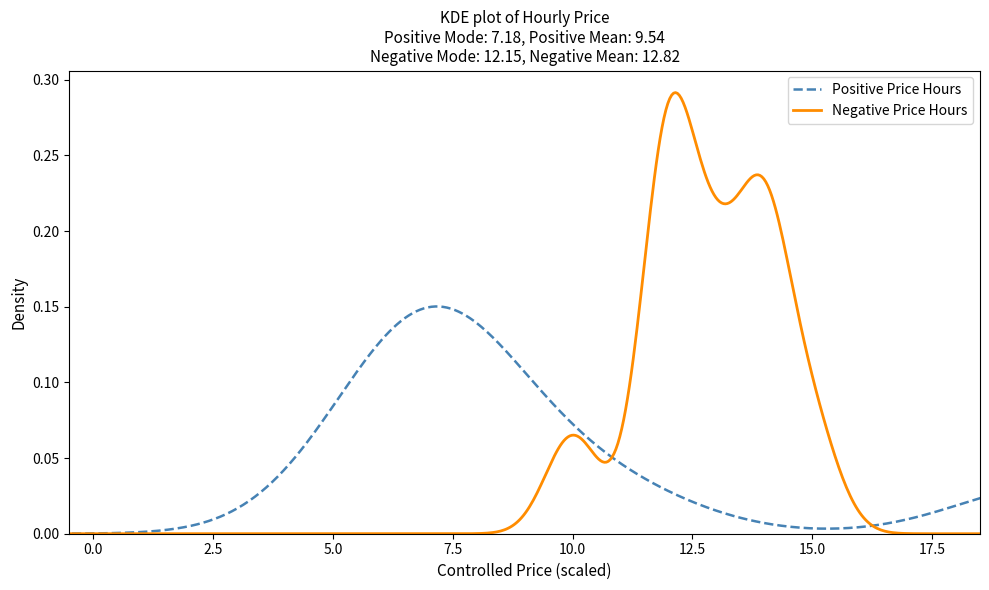

List the series in order of their peak value, lowest first.

Positive Price Hours, Negative Price Hours